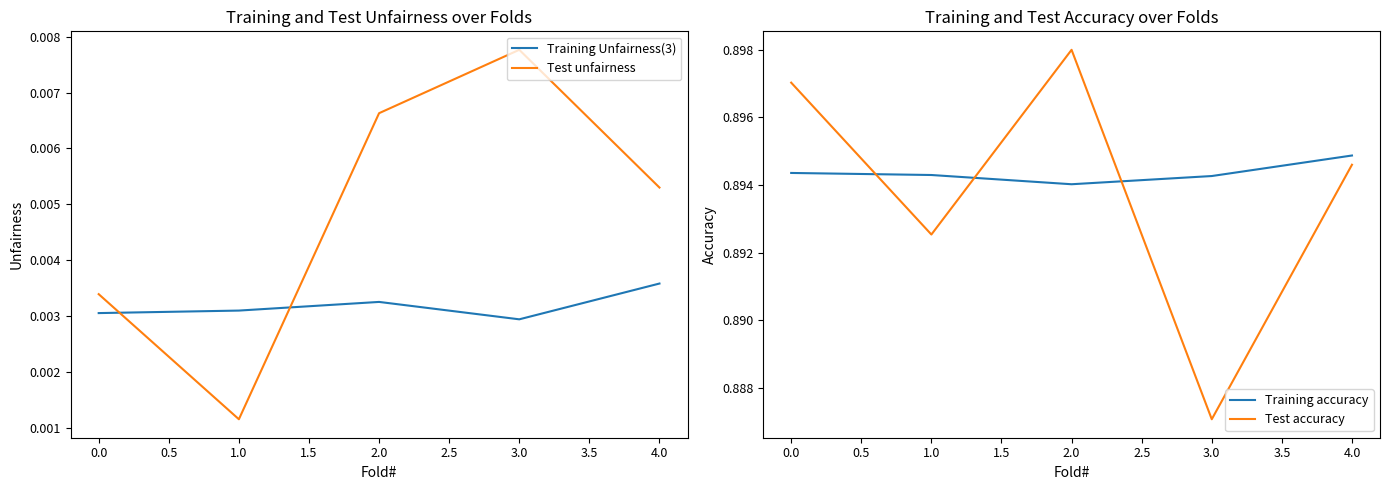

True or false: Training Unfairness(3) and Test unfairness cross at least once.

True